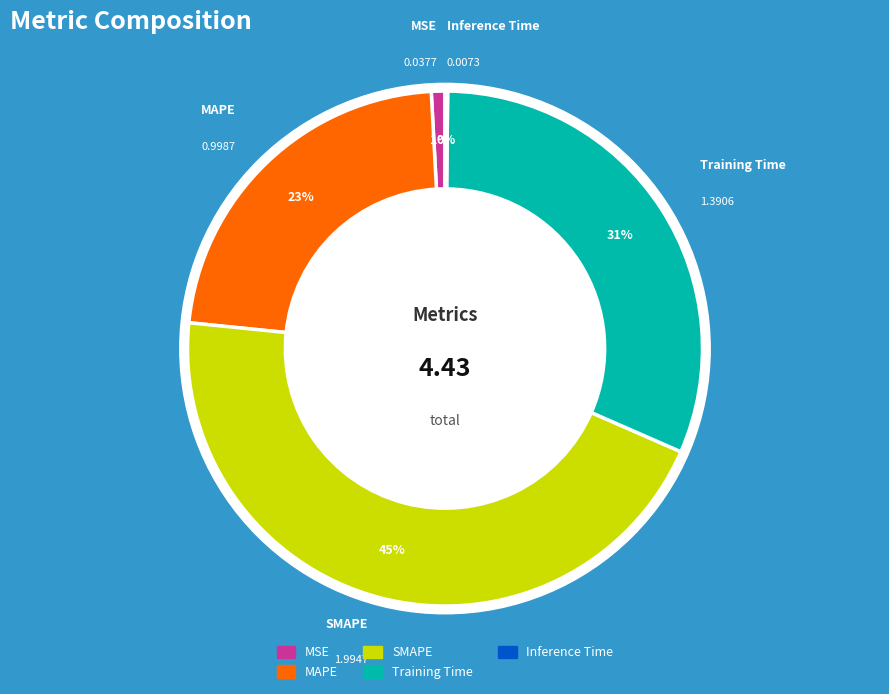

Does any single category account for the majority?

No